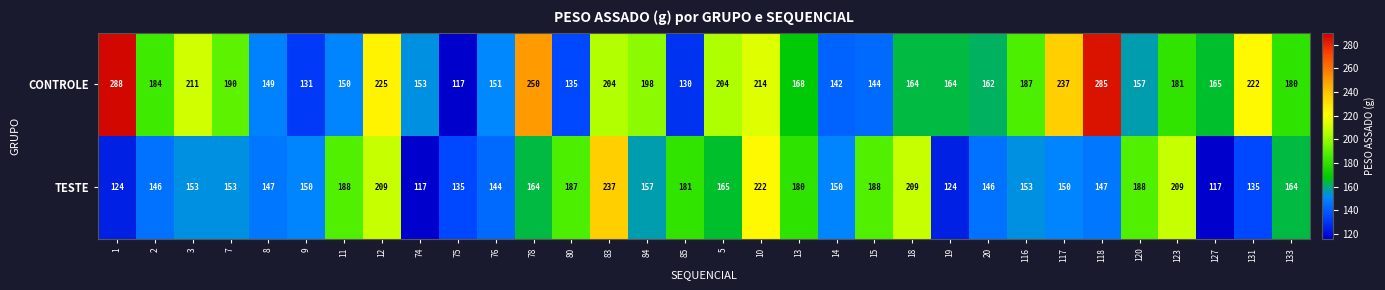

Read the TESTE value at 20, to the nearest 50.

150